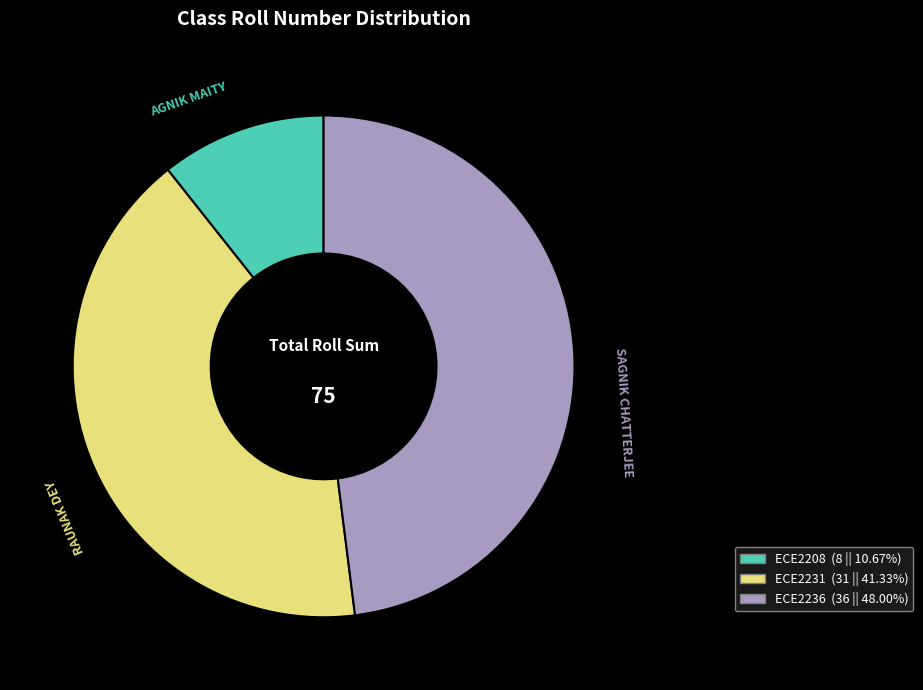

How many slices are in this pie chart?

3